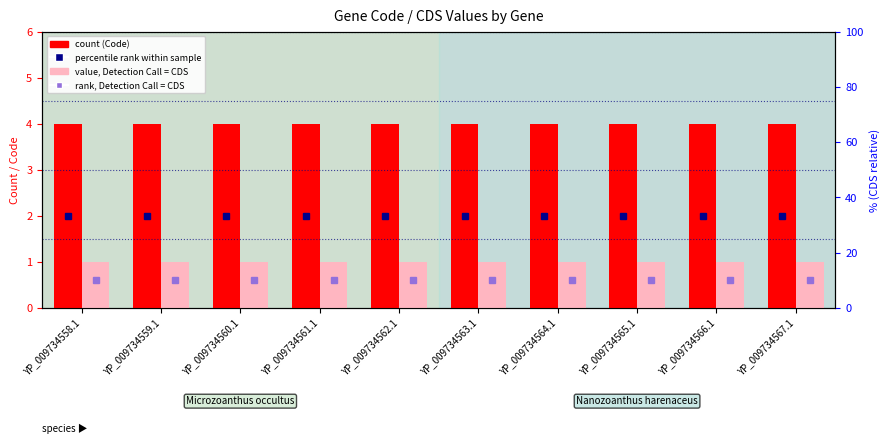

Which series changed the most between YP_009734562.1 and YP_009734566.1?

Code